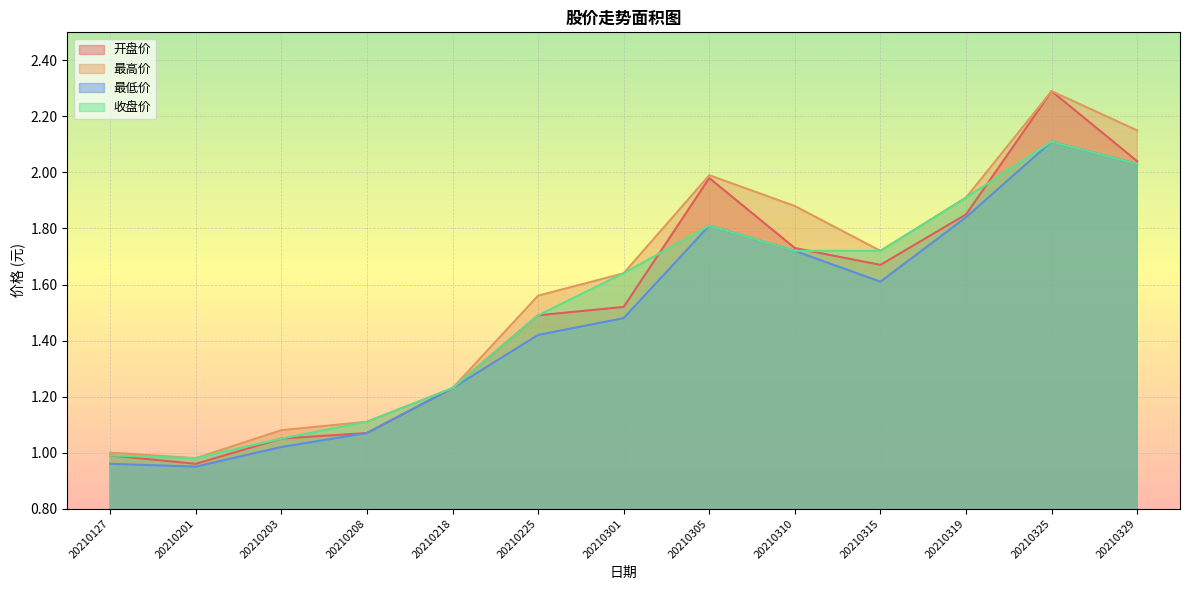

What is the total value across all series at 20210310?

7.0